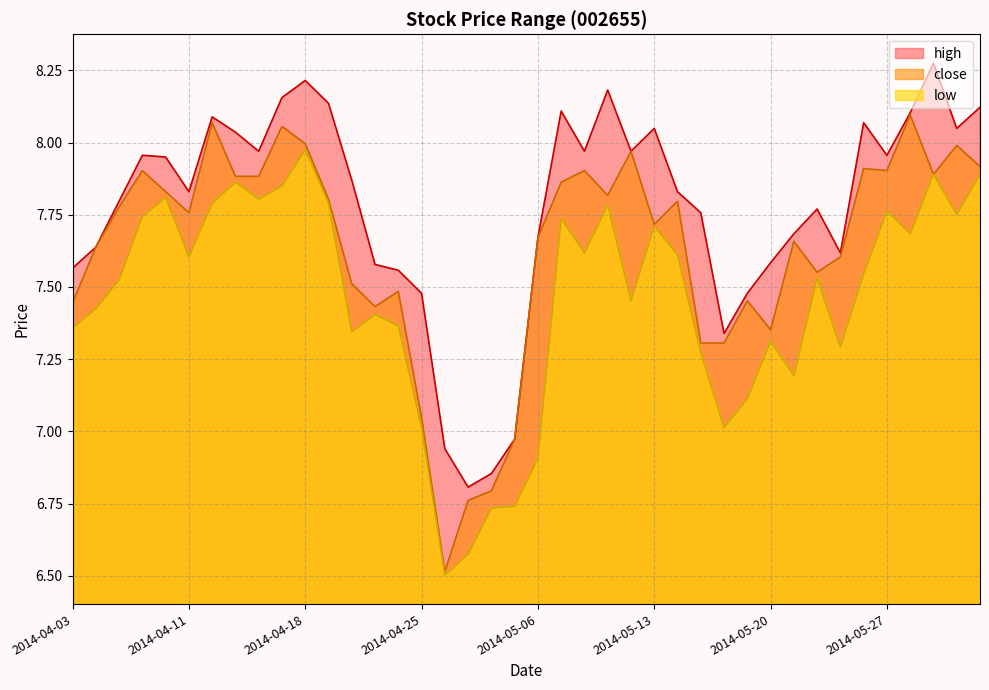

What is the label of the 33rd point from the right?

2014-04-15